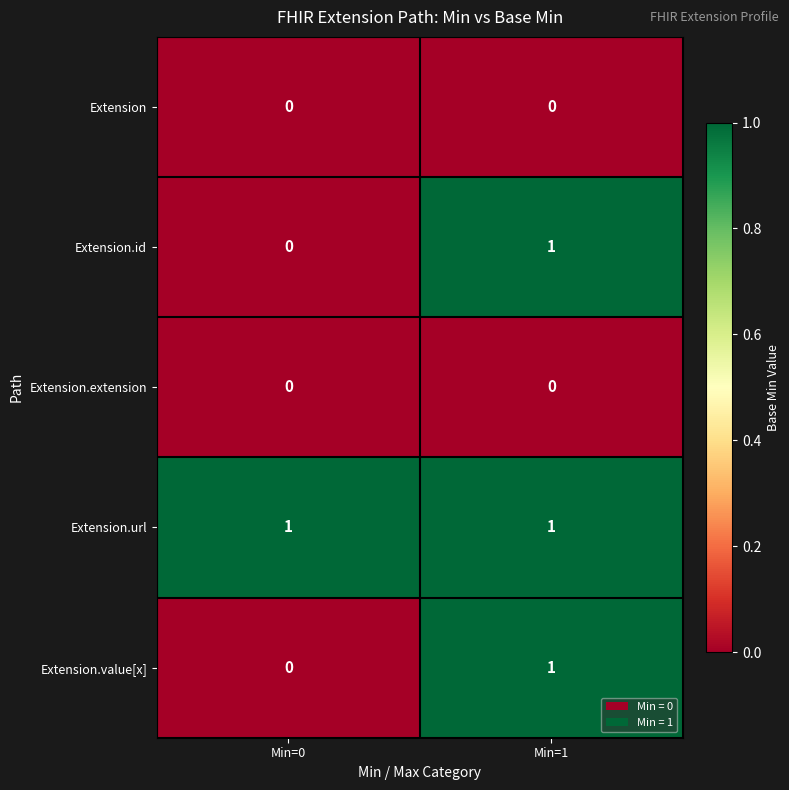

Count the number of categories in the chart.

2